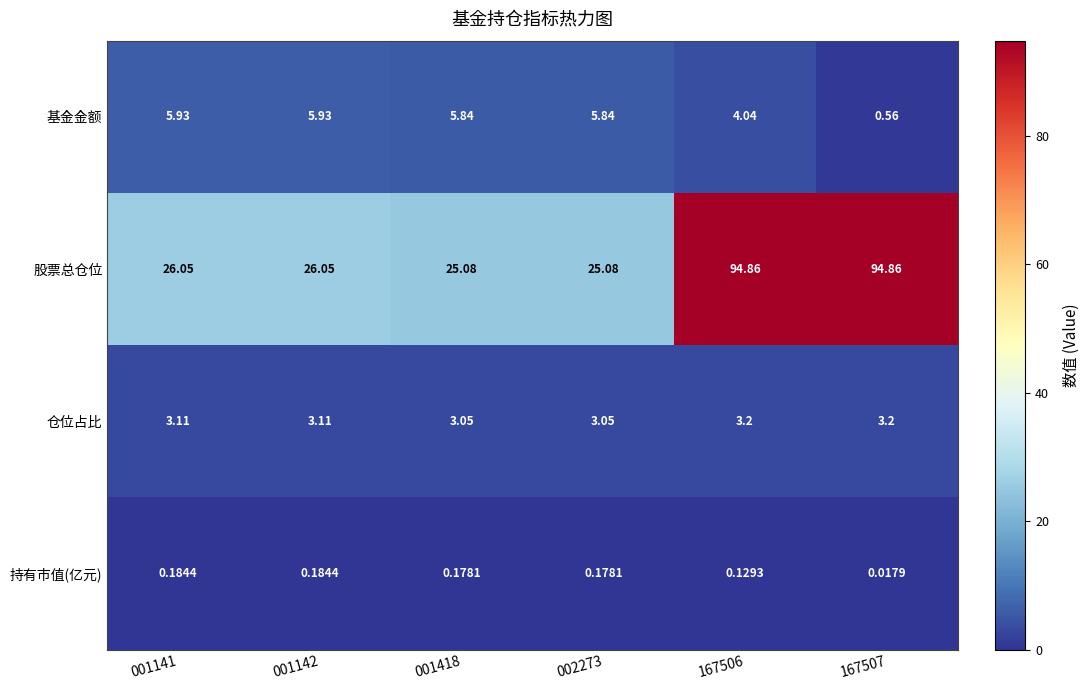

Which series has the largest total across all categories?

股票总仓位